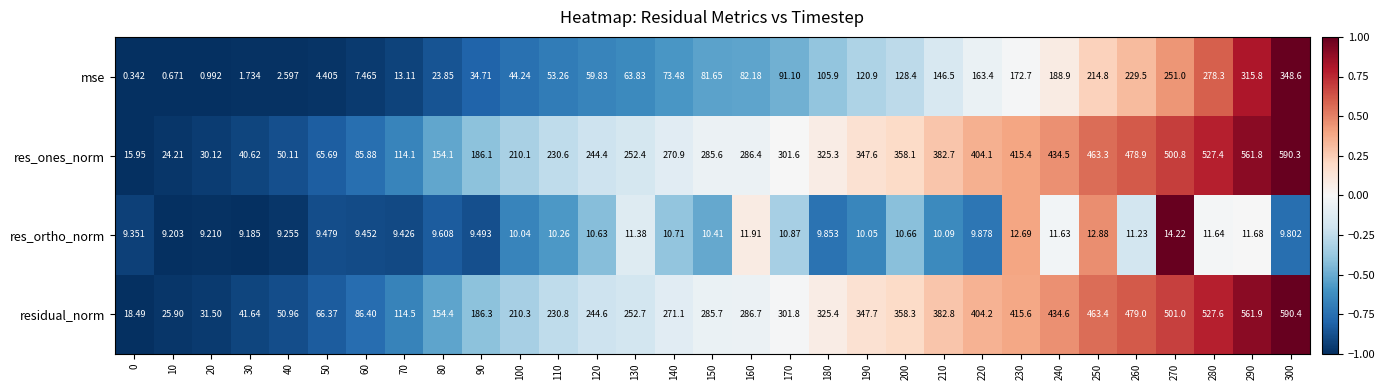

Count the number of data series in this chart.

4